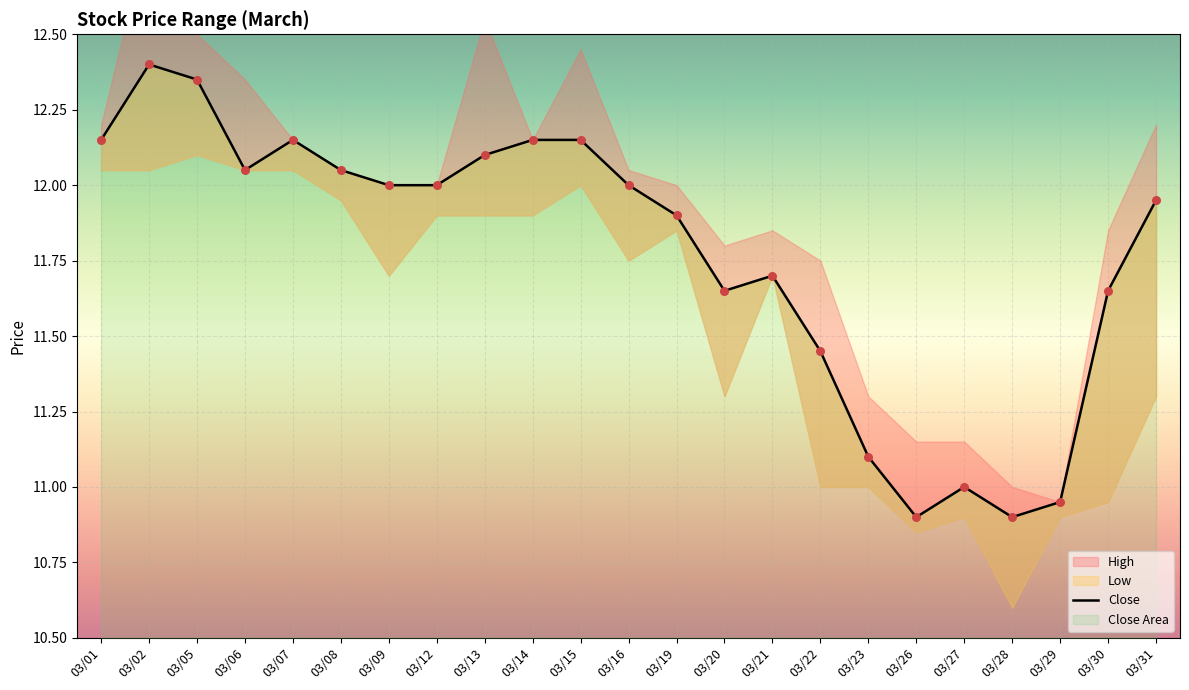

What is the ratio of the value at 03/13 to the value at 03/16?

1.0